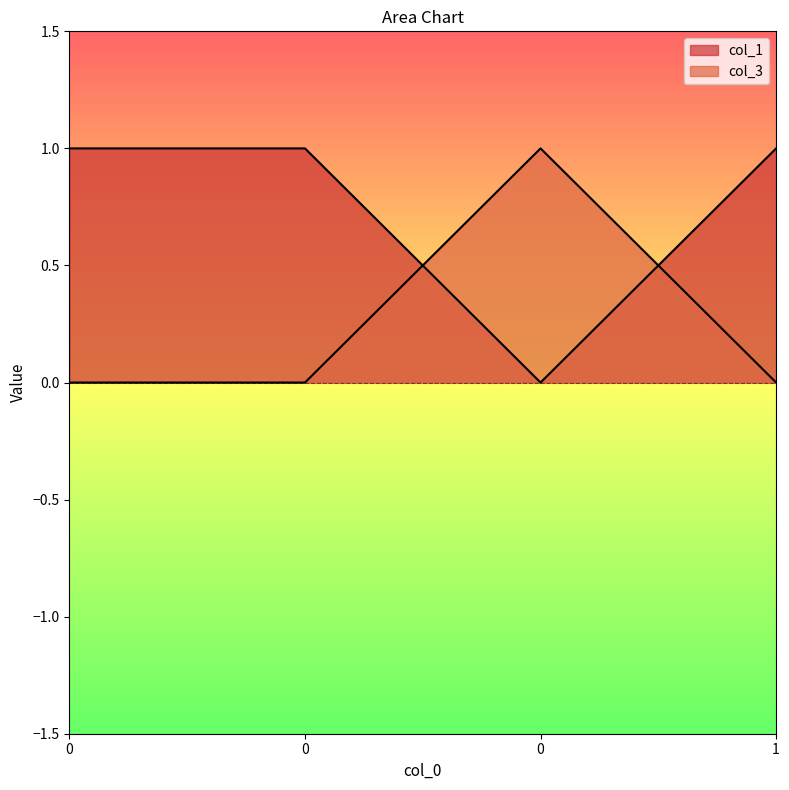

Where do col_3 and col_1 first cross each other?

0 and 0